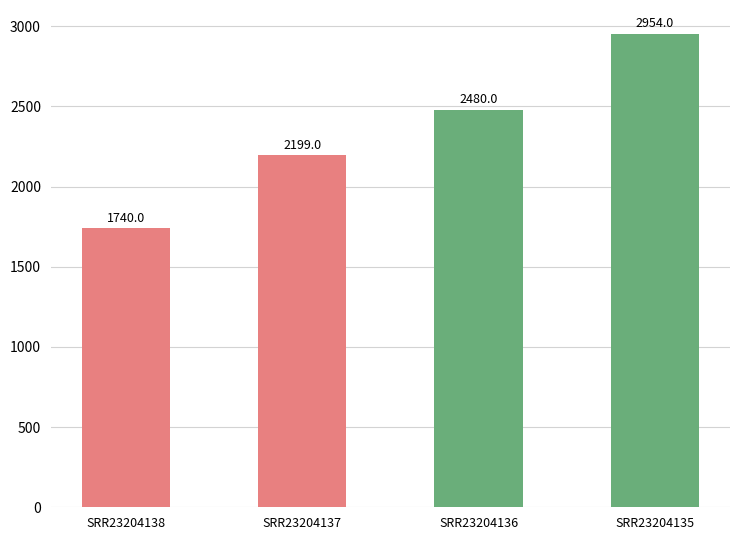

Where is the data nearest to the value 2347?

SRR23204136